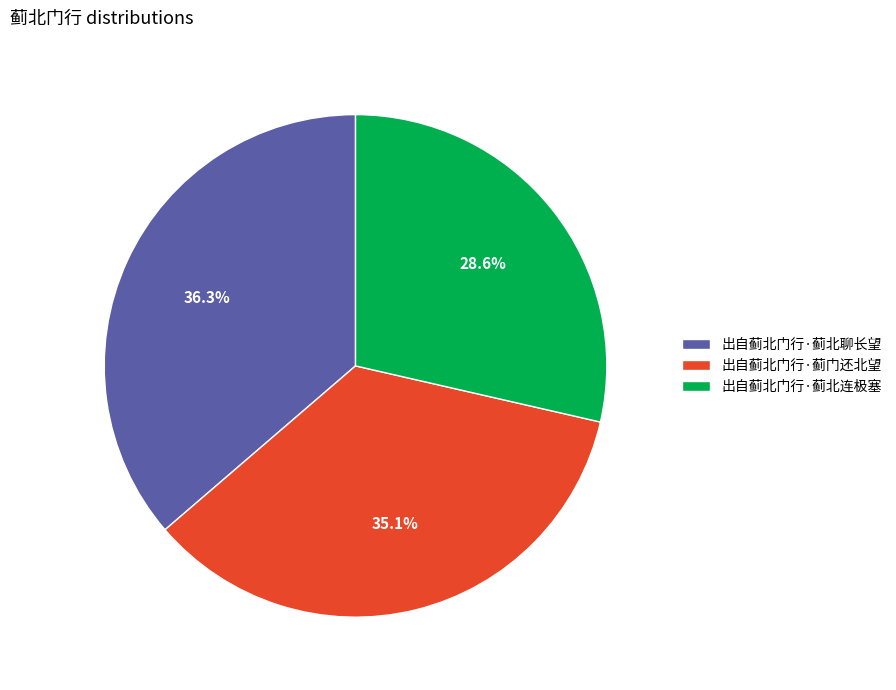

What is the largest slice in the pie chart?

出自蓟北门行·蓟北聊长望